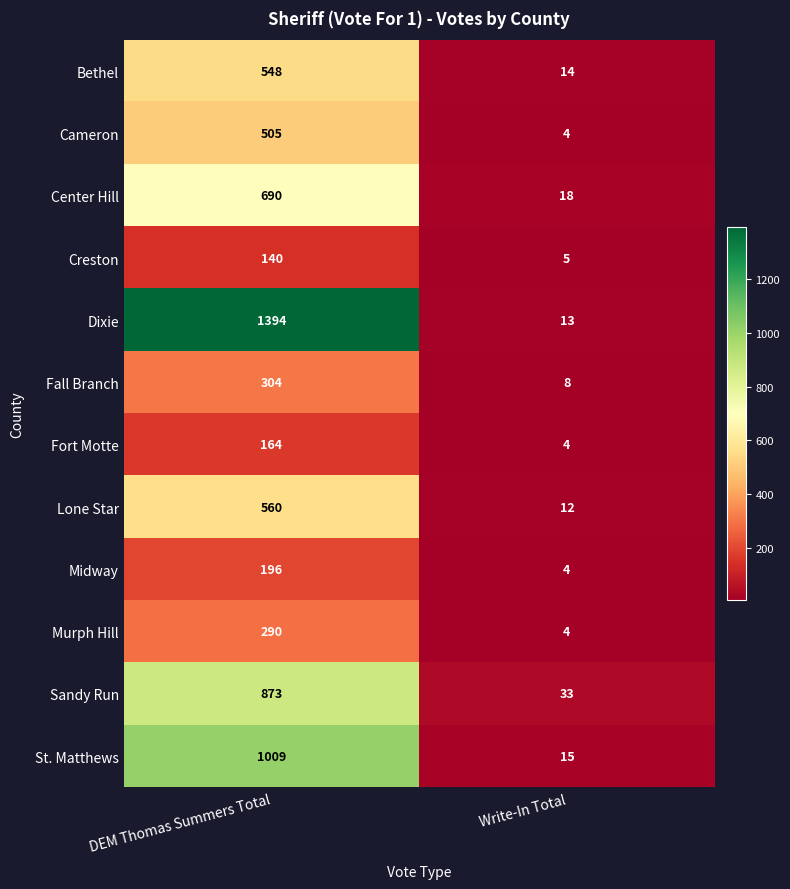

Reading right to left, list all the values displayed in this chart.

Bethel: 14	548
Cameron: 4	505
Center Hill: 18	690
Creston: 5	140
Dixie: 13	1394
Fall Branch: 8	304
Fort Motte: 4	164
Lone Star: 12	560
Midway: 4	196
Murph Hill: 4	290
Sandy Run: 33	873
St. Matthews: 15	1009